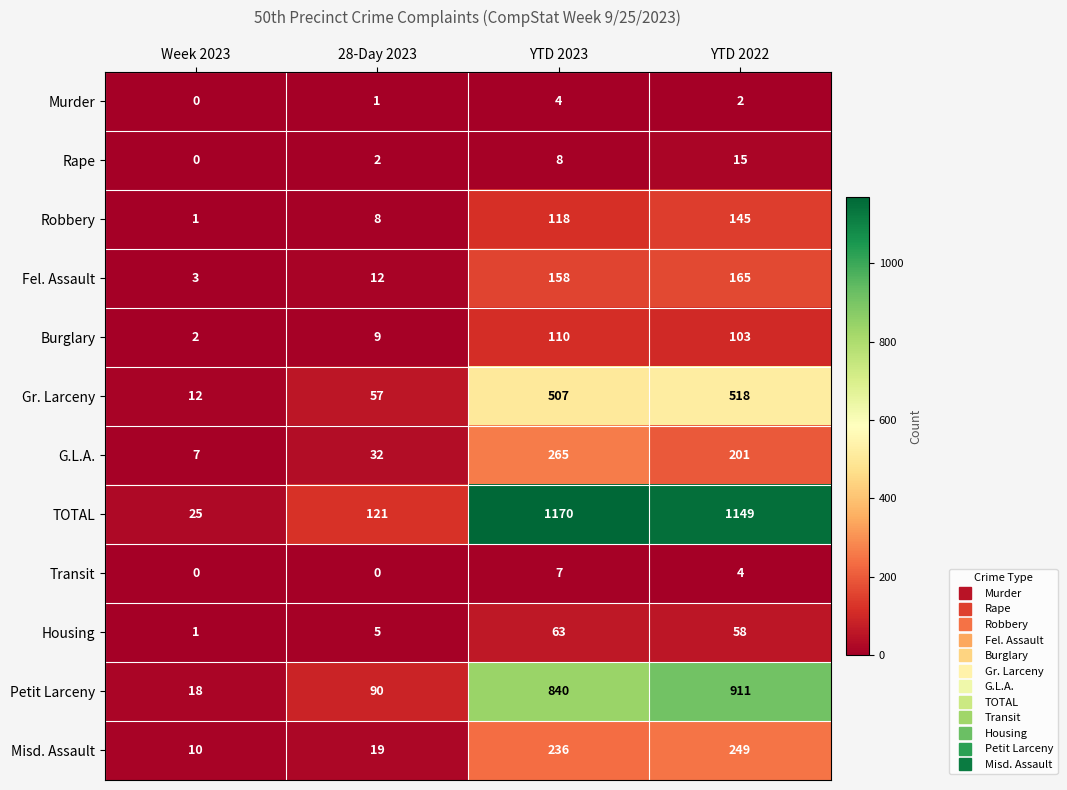

What is the difference between the Petit Larceny values at Week 2023 and YTD 2022?

893